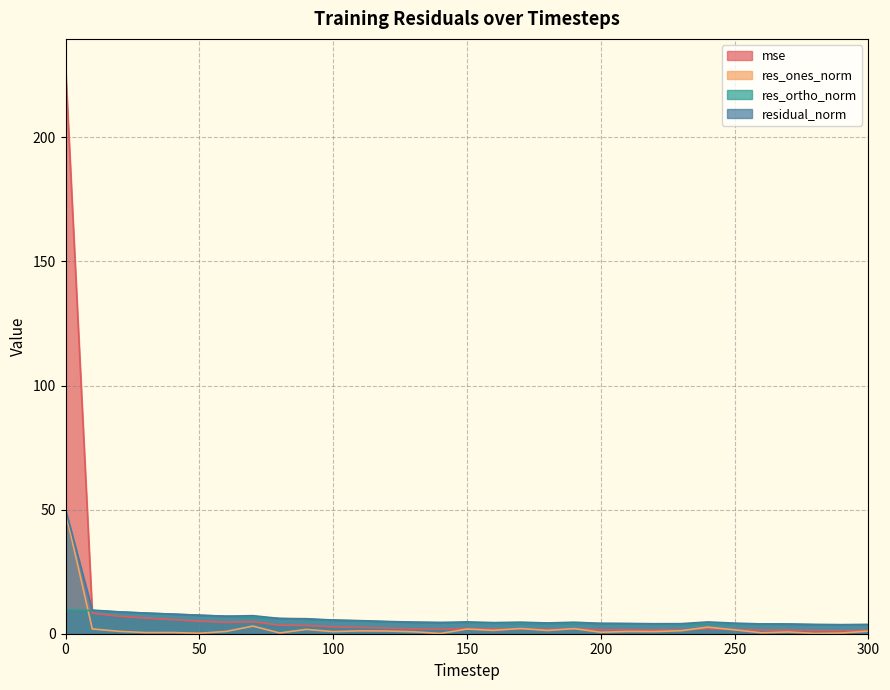

What are all the series names shown in the legend?

mse, res_ones_norm, res_ortho_norm, residual_norm